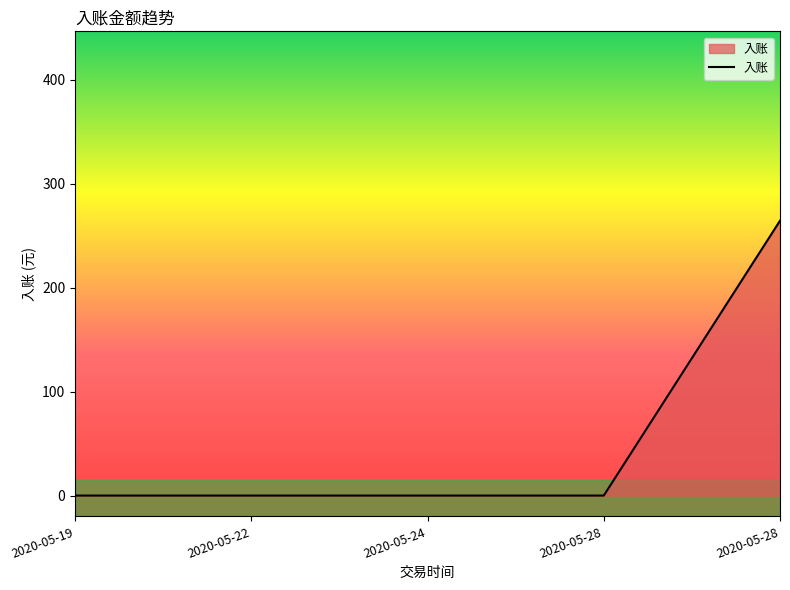

What is the sum of all values?

264.4